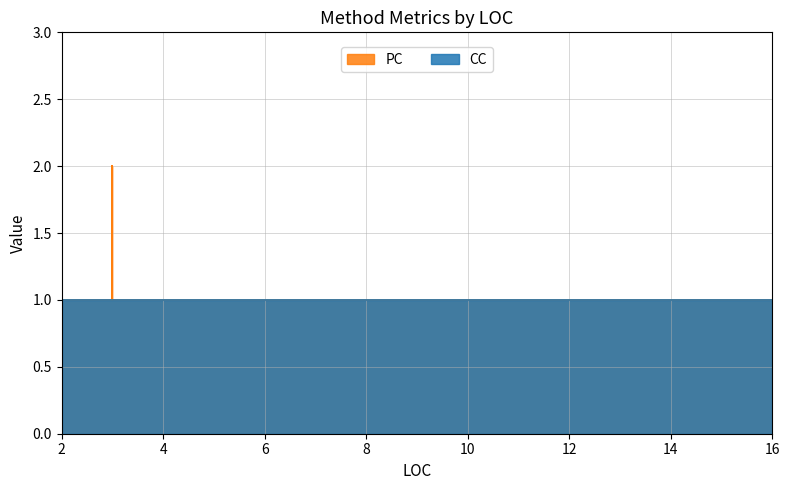

What are all the series names shown in the legend?

CC, PC